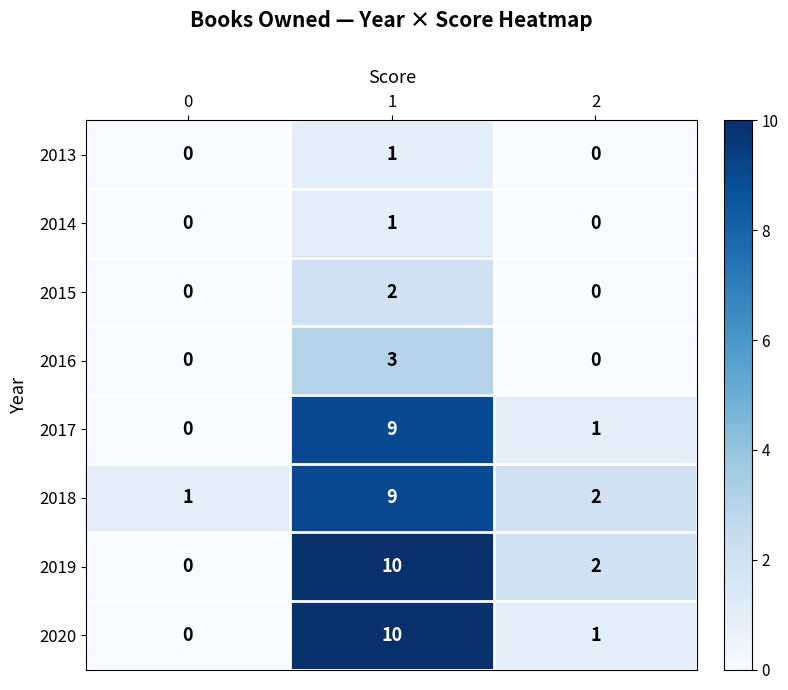

Between 0 and 2, which series saw the biggest shift?

2019